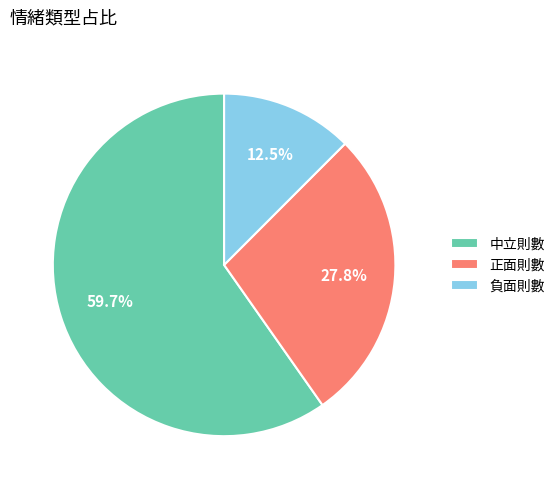

Which category accounts for the majority?

中立則數